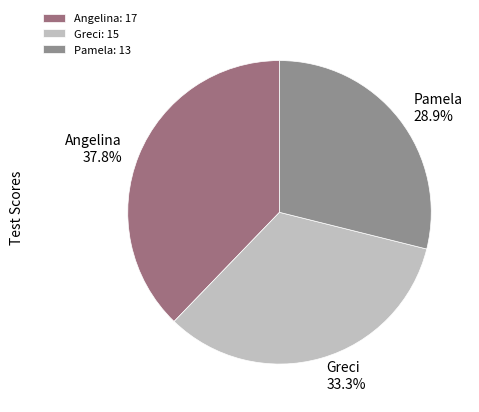

Does Pamela represent more than half of the total?

No